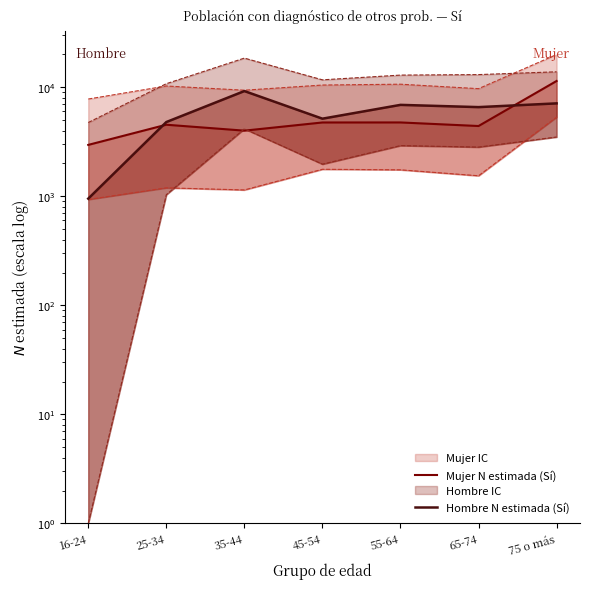

What is the difference between the maximum and minimum values in the Hombre N estimada (Sí) series?

8281